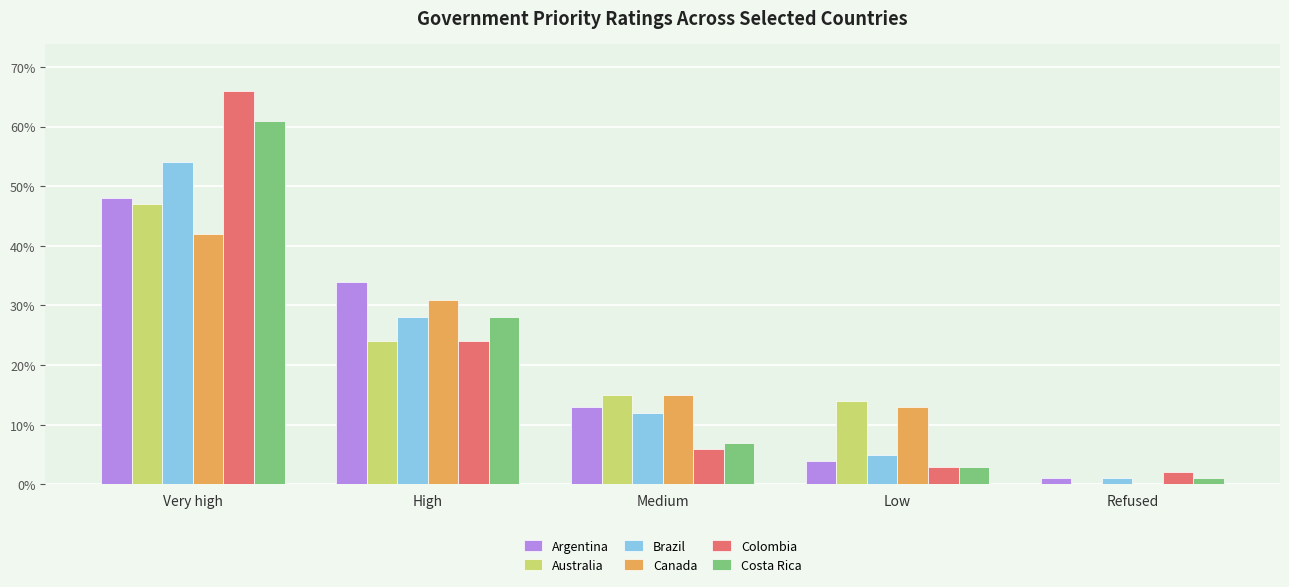

At which category is the sum across all series the highest?

Very high